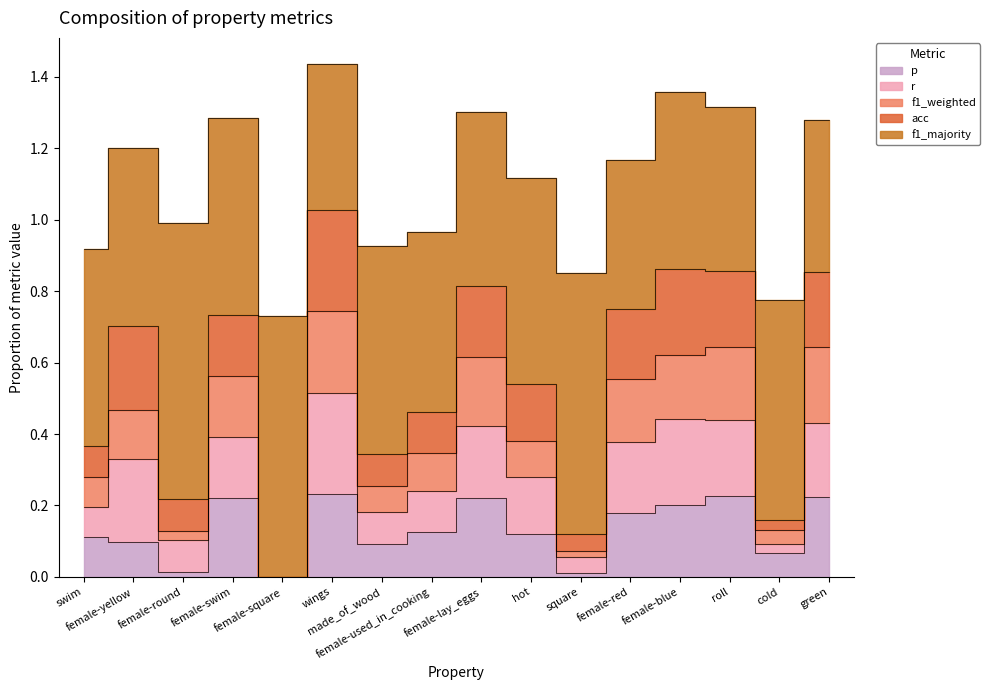

What position from the right is swim?

16